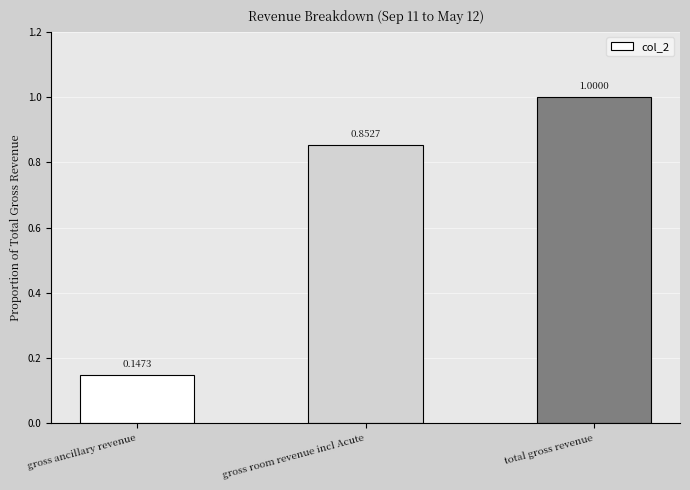

Rank the categories by value from lowest to highest.

gross ancillary revenue, gross room revenue incl Acute, total gross revenue